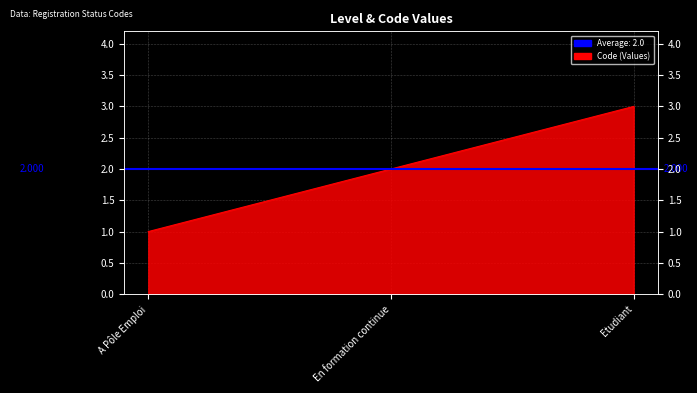

The value at A Pôle Emploi is 0. True or false?

False